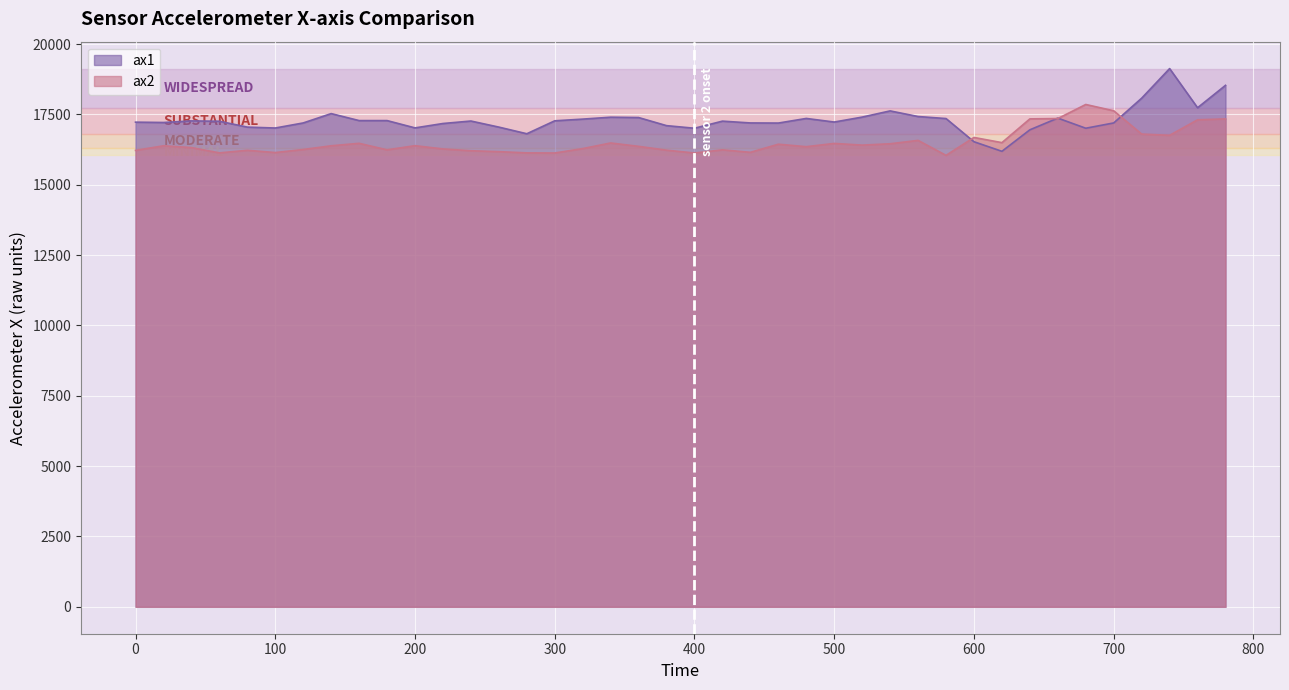

Between 260 and 60, which is larger?

60